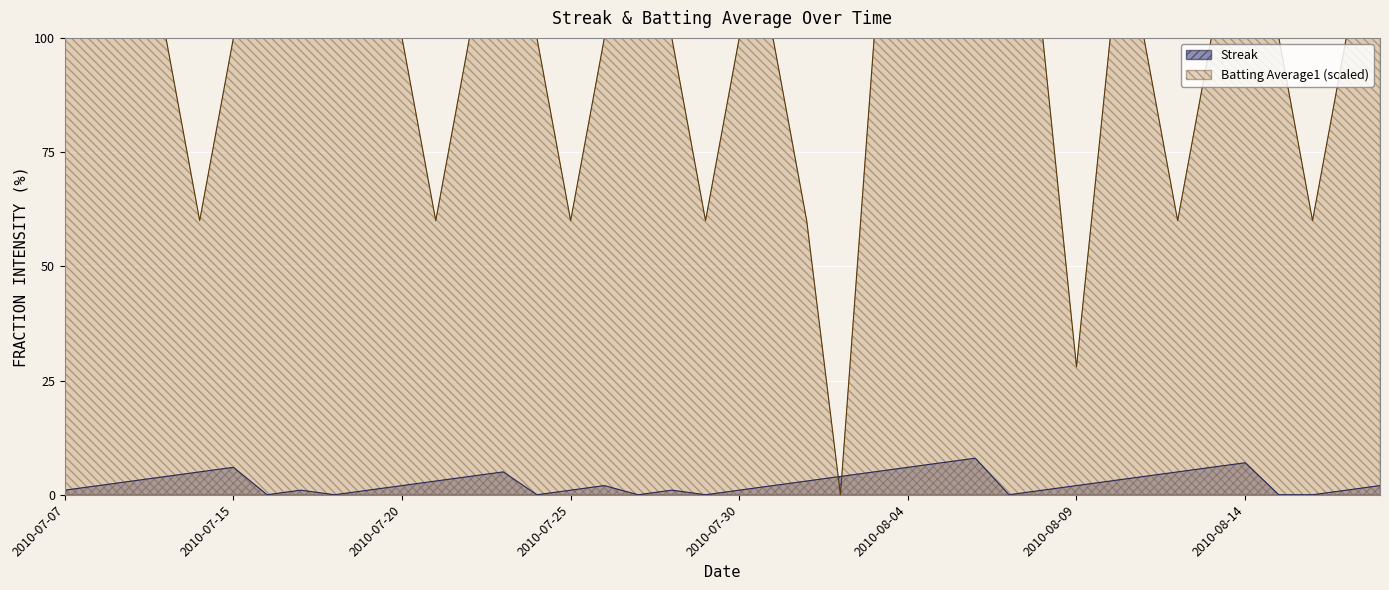

The value of Batting Average1 at 2010-08-04 is 100.0. True or false?

True